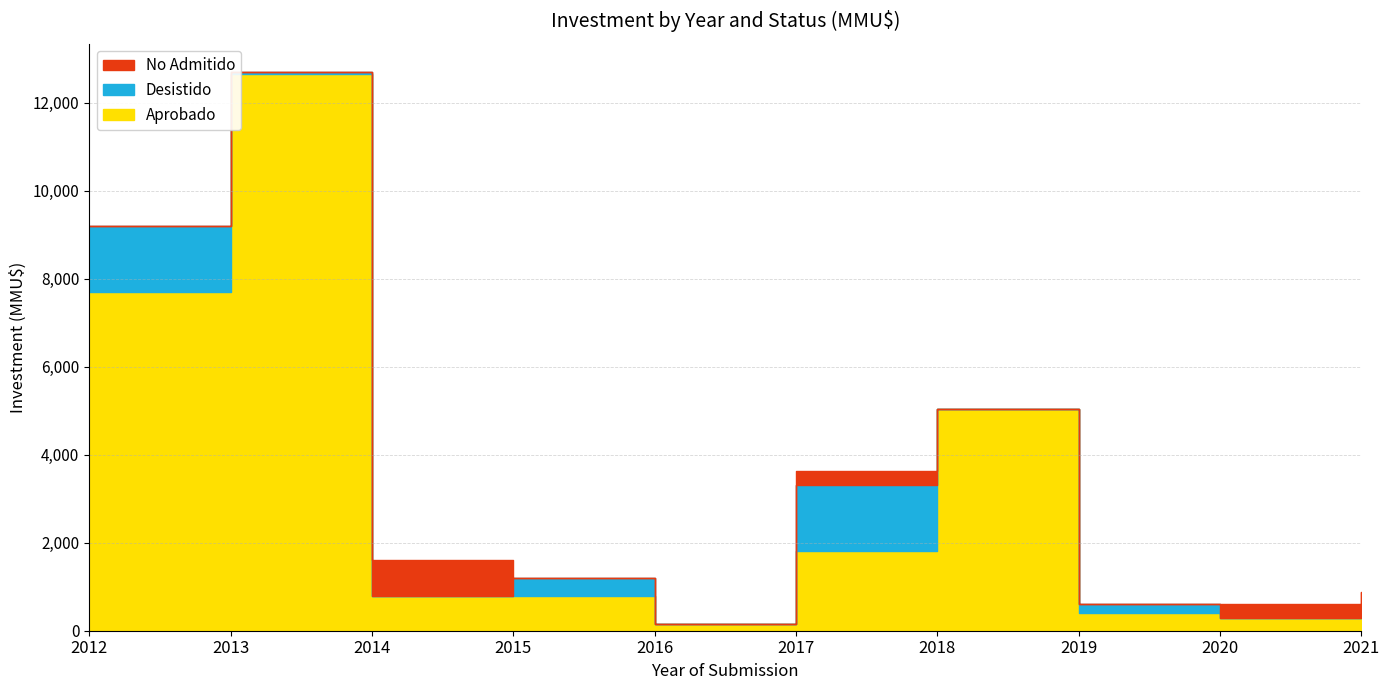

At which category does No Admitido reach its first local peak?

2014